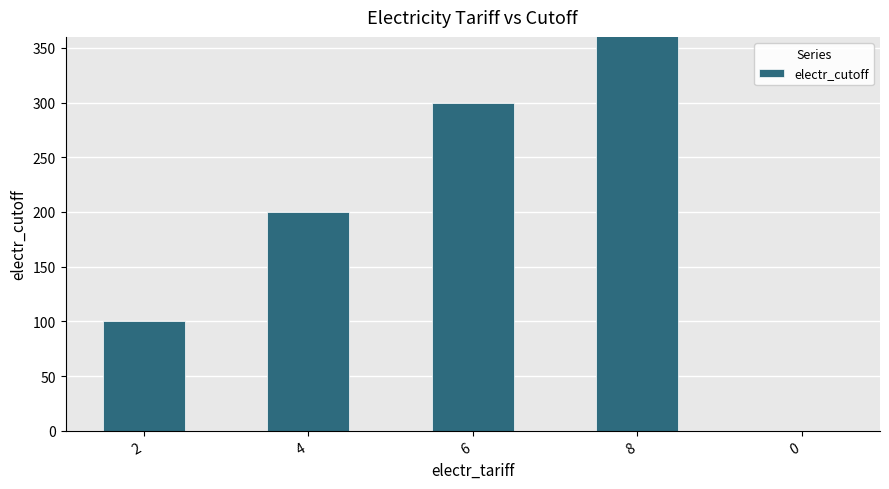

Which has a higher value, 0 or 4?

4